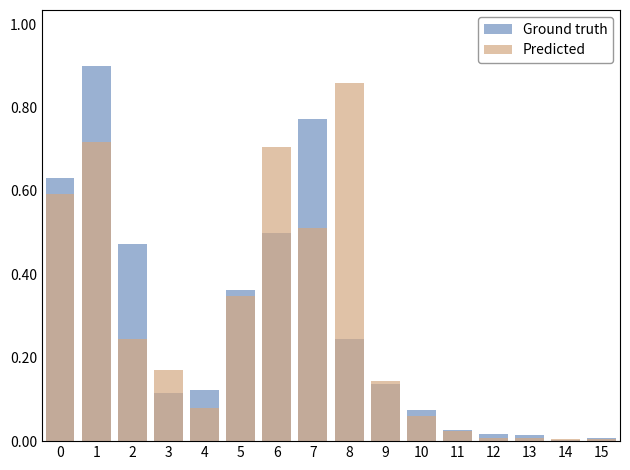

How many series are shown in this chart?

2